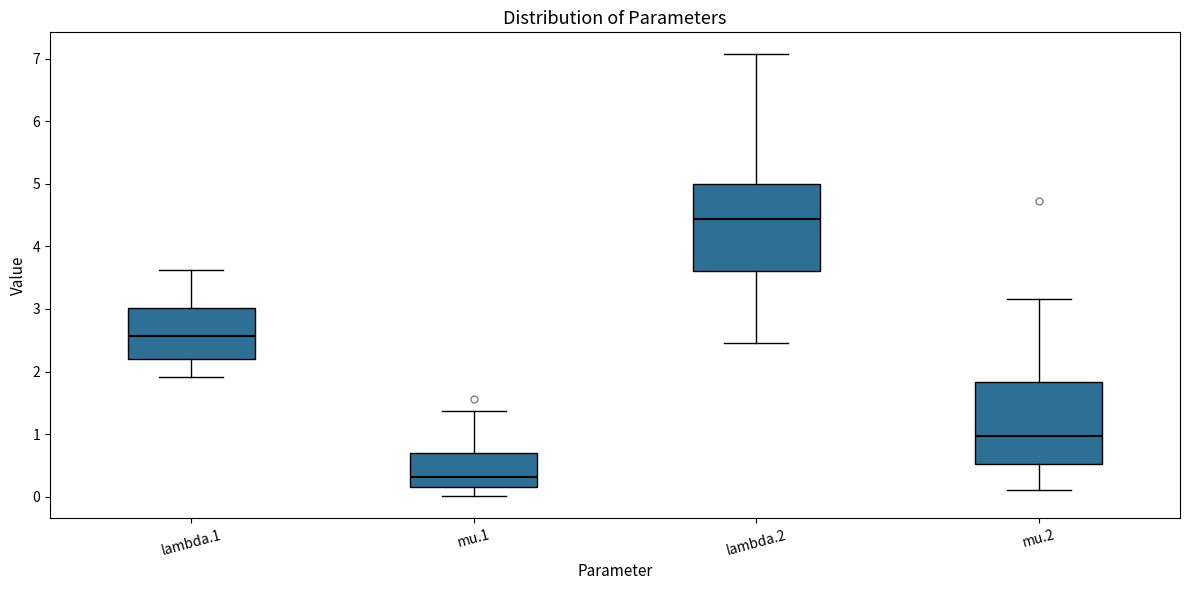

Reading left to right, transcribe this box plot: for each box, give where its median line is, the range the box spans, and where its two whiskers end, as read against the y-axis. The values are not printed on the chart, so give them approximately, as read against the axis.

lambda.1: median 2.6, box 2.2 to 3.0, whiskers 1.9 to 3.6
mu.1: median 0.3, box 0.2 to 0.7, whiskers 0.0 to 1.4
lambda.2: median 4.4, box 3.6 to 5.0, whiskers 2.5 to 7.1
mu.2: median 1.0, box 0.5 to 1.8, whiskers 0.1 to 3.2